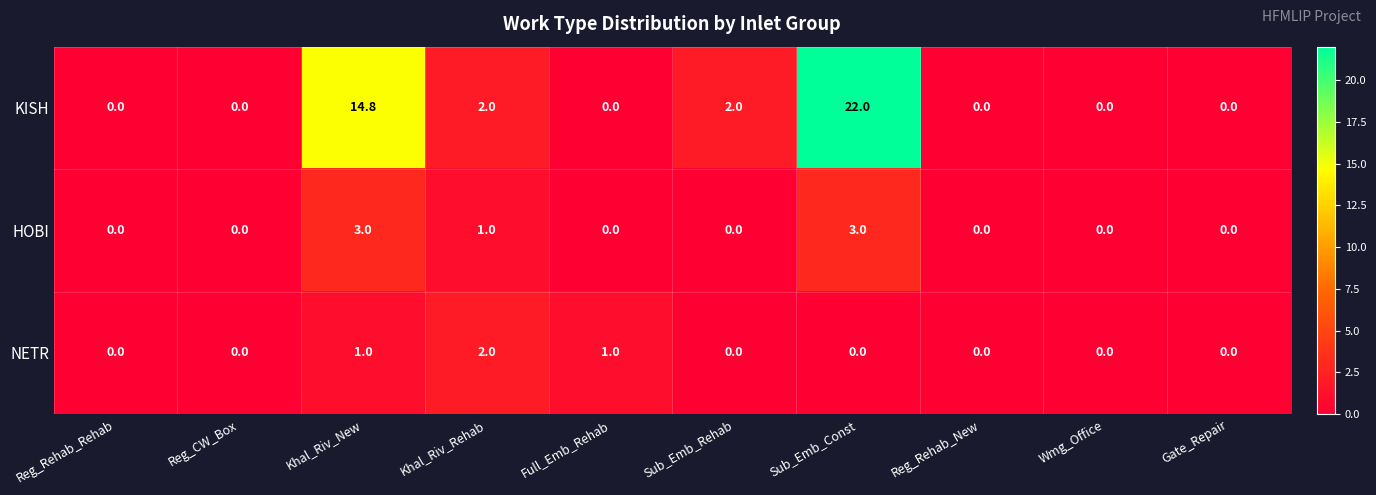

Reading right to left, what are all the values shown in this chart?

KISH: 0.0	0.0	0.0	22.0	2.0	0.0	2.0	14.8	0.0	0.0
HOBI: 0.0	0.0	0.0	3.0	0.0	0.0	1.0	3.0	0.0	0.0
NETR: 0.0	0.0	0.0	0.0	0.0	1.0	2.0	1.0	0.0	0.0